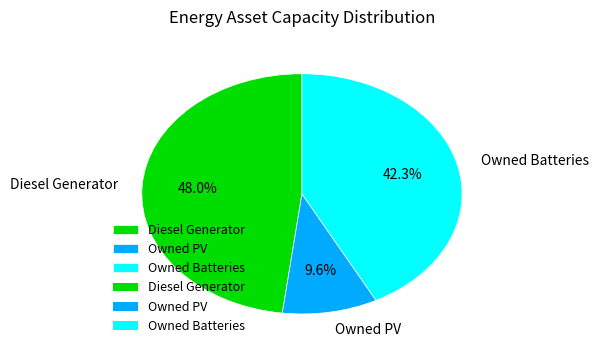

Count the number of slices in the pie.

3